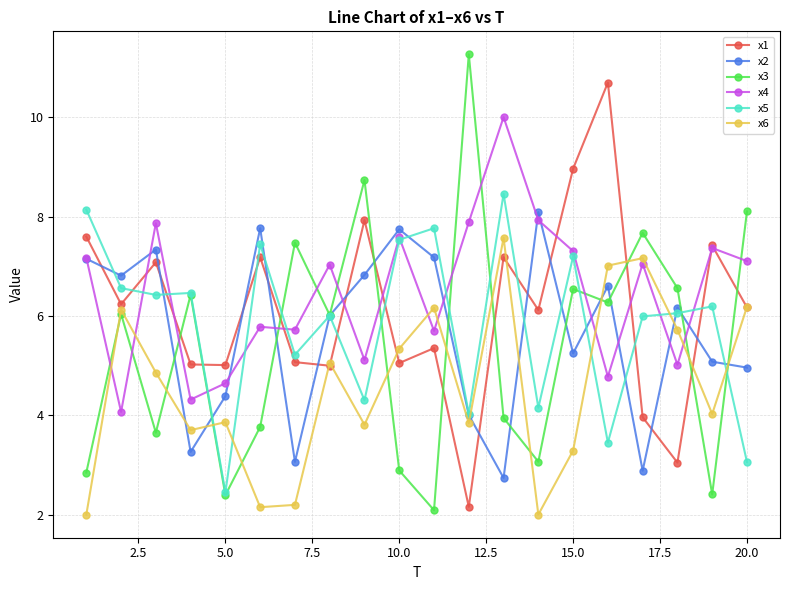

True or false: x3 has more than 0 points higher than both neighbors.

True